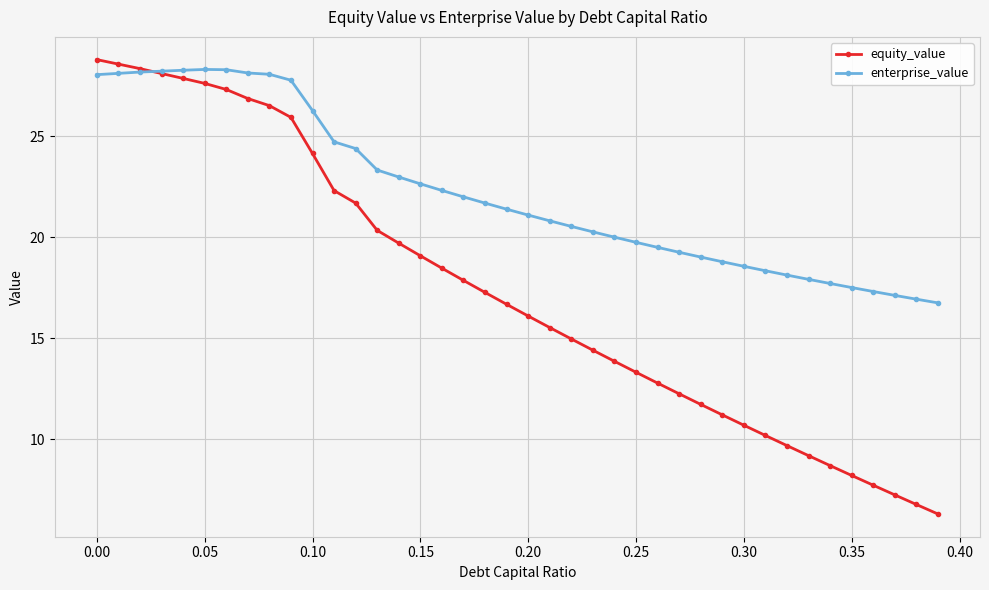

Which series has the largest range (max minus min)?

equity_value